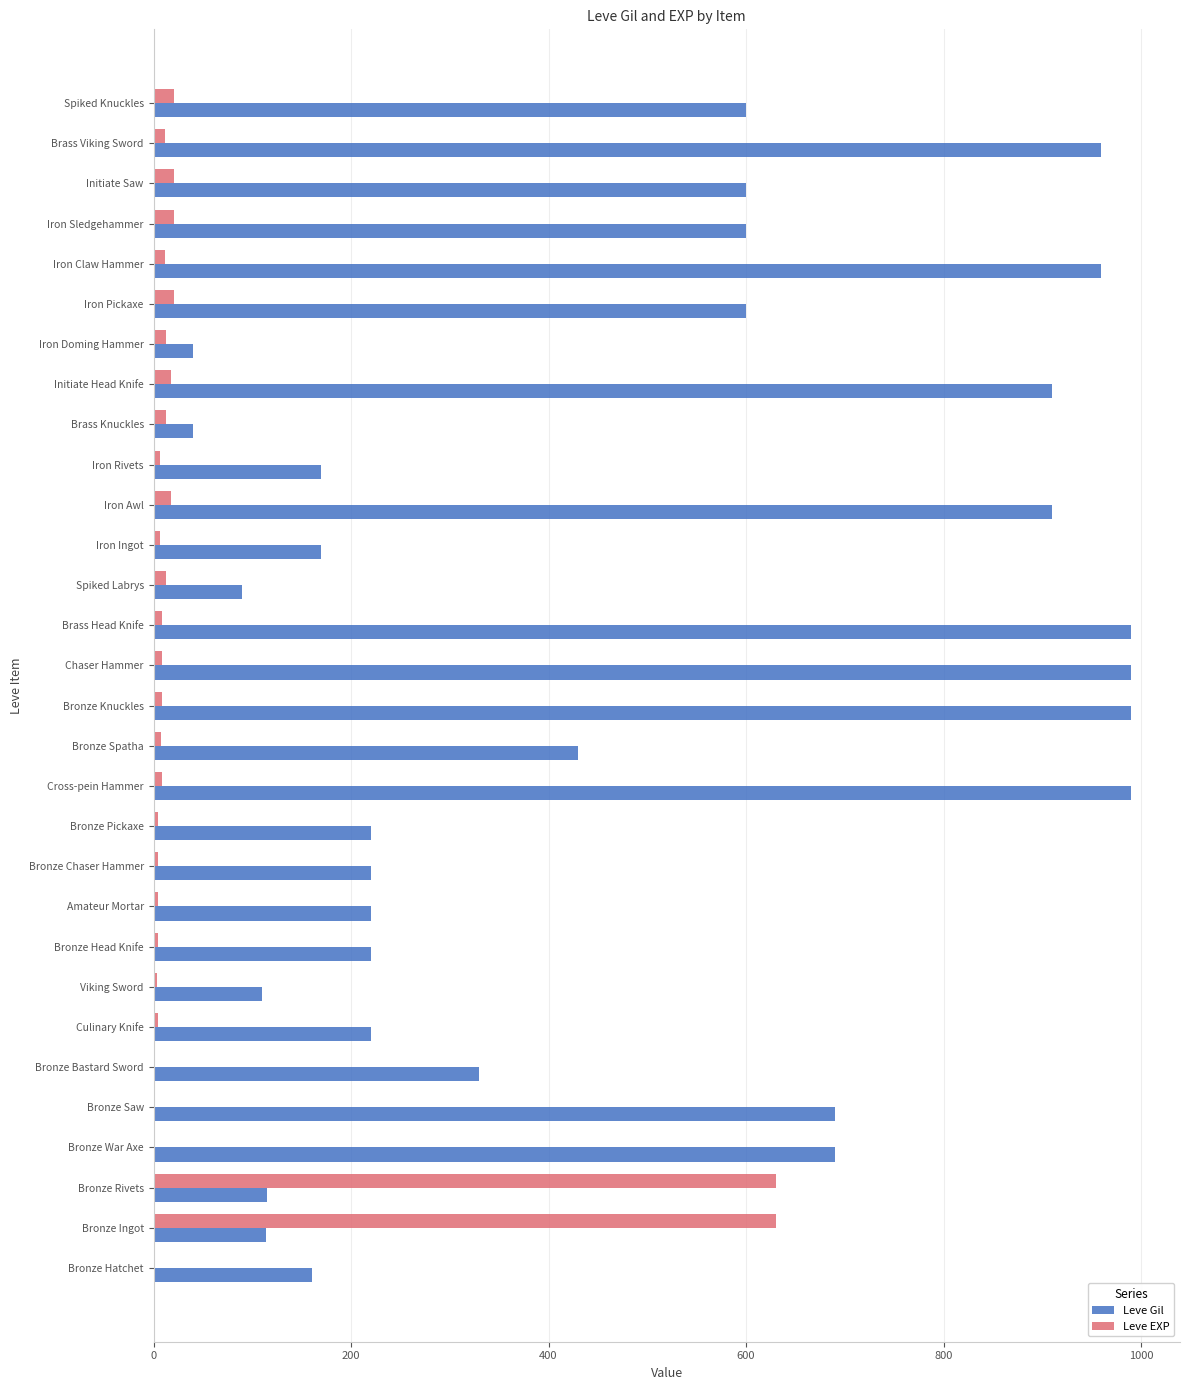

True or false: Leve Gil has a value of 1016 at Iron Pickaxe.

False